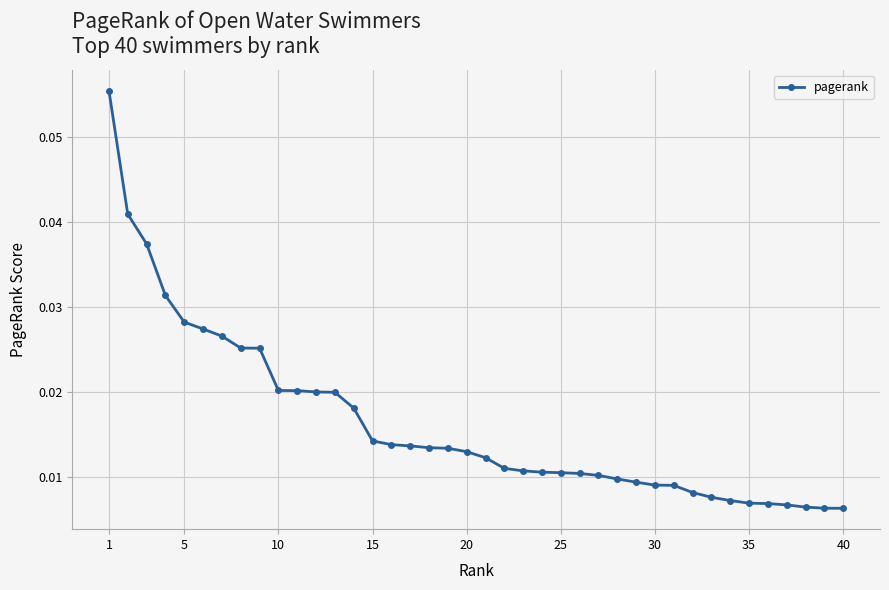

Count the values in the range 0 to 1.

40